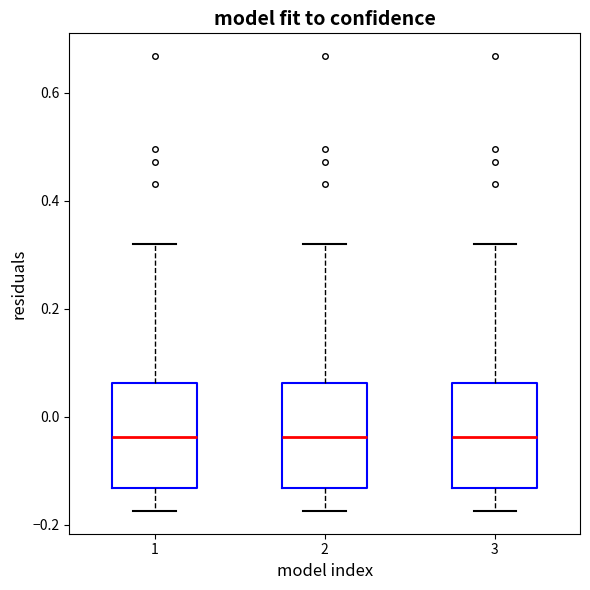

Where does the upper whisker of the box at x = 3 end on the y-axis? The values are not printed on the chart, so give them approximately, as read against the axis.

0.32